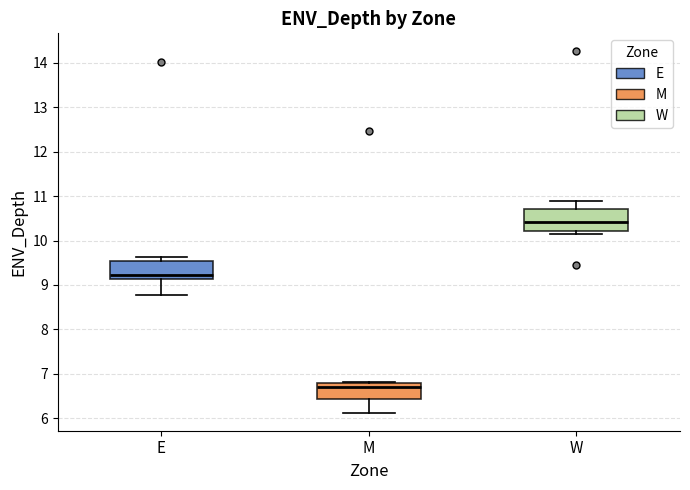

Where does the upper whisker of the box for W end on the y-axis? The values are not printed on the chart, so give them approximately, as read against the axis.

10.9